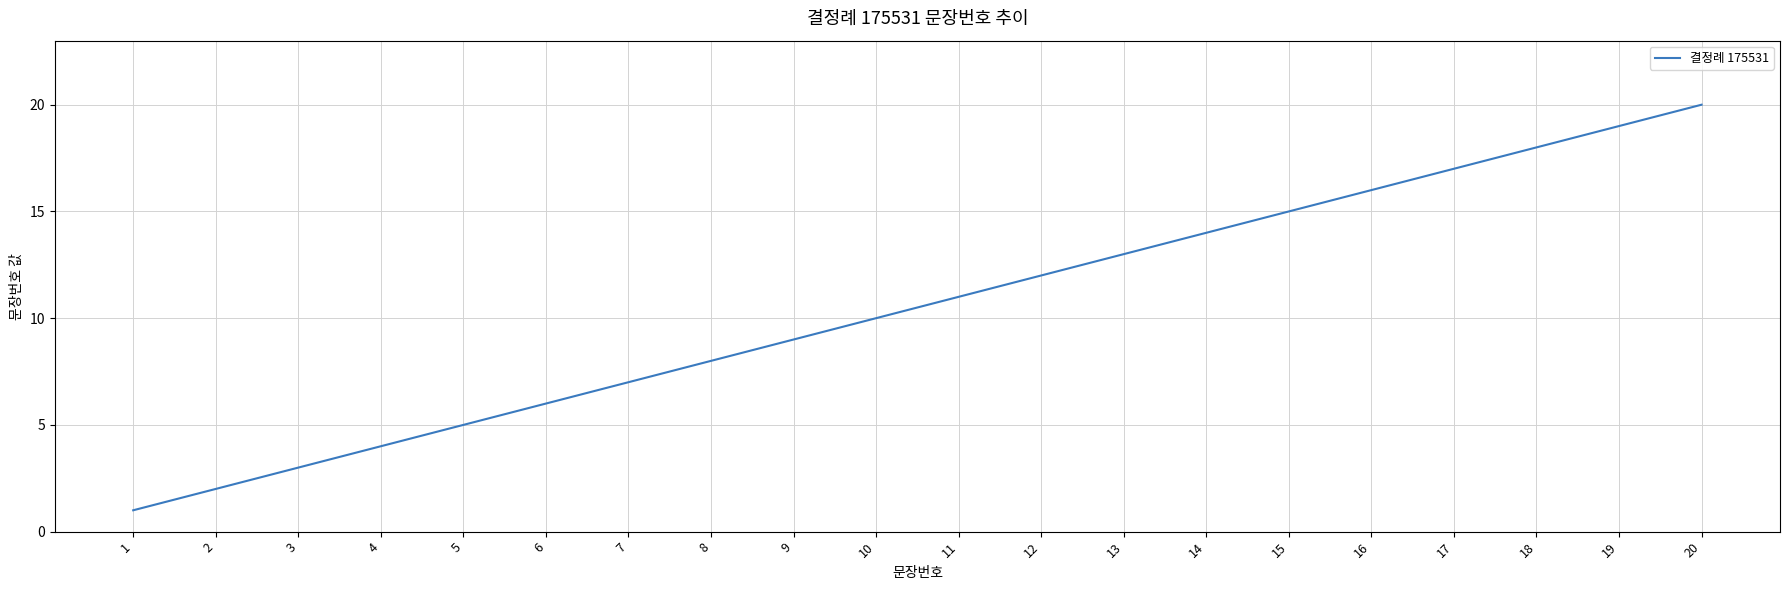

Reading left to right, transcribe all the data shown in this chart.

1=1	2=2	3=3	4=4	5=5	6=6	7=7	8=8	9=9	10=10	11=11	12=12	13=13	14=14	15=15	16=16	17=17	18=18	19=19	20=20